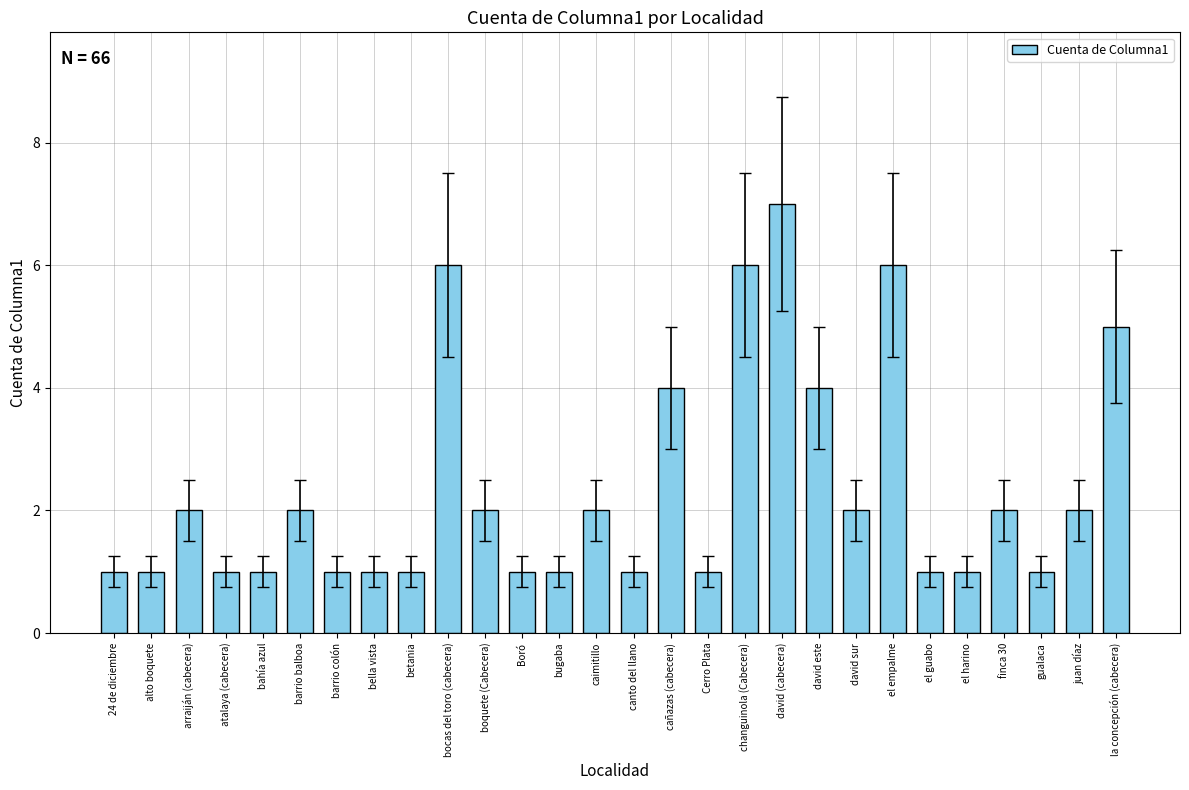

How many data points are less than 2?

14